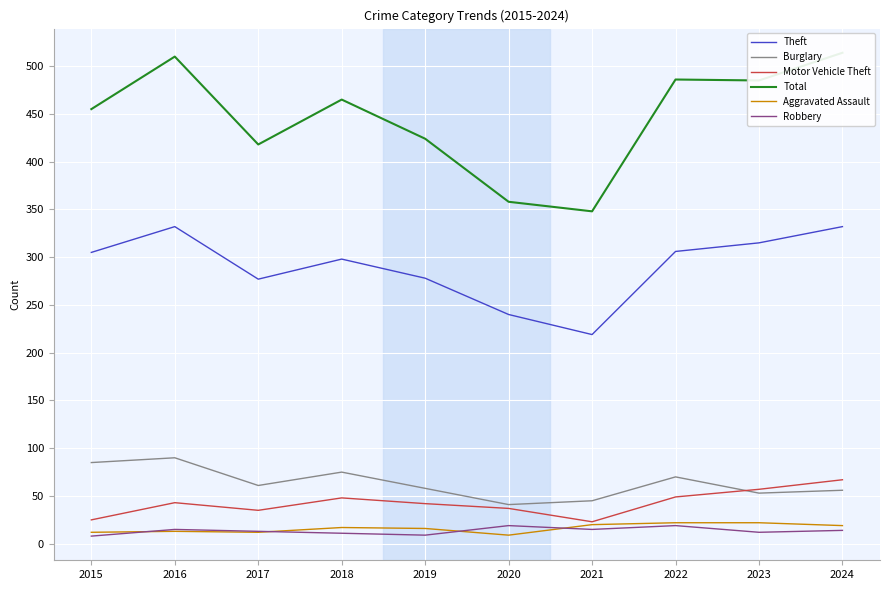

Rank the series at 2017 from highest to lowest value.

Total, Theft, Burglary, Motor Vehicle Theft, Robbery, Aggravated Assault